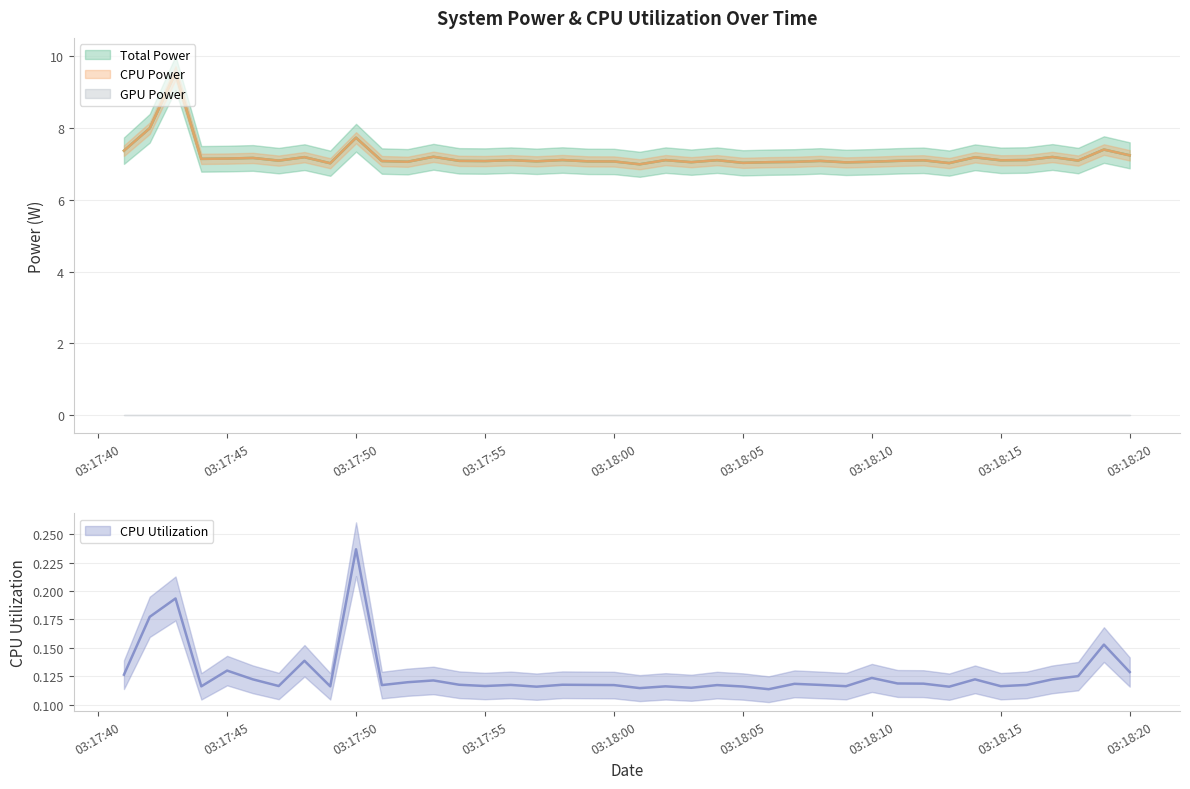

At which category does CPU Power reach its first local valley?

2025-04-09 03:17:44